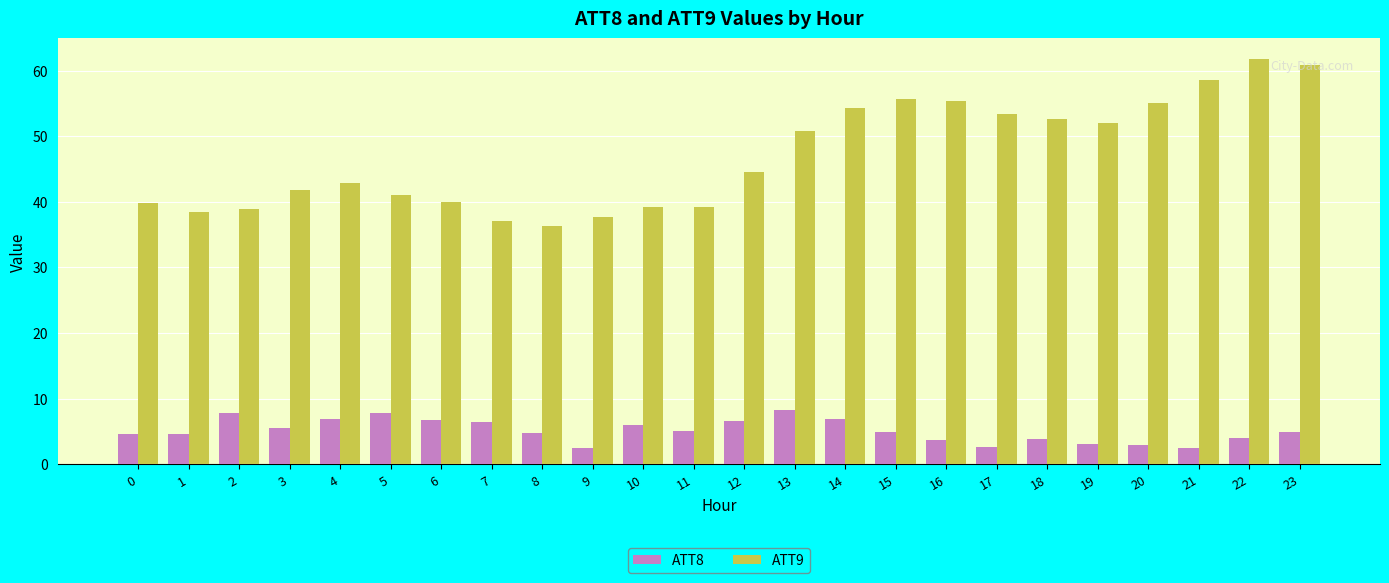

Which series changed the most between 13 and 23?

ATT9